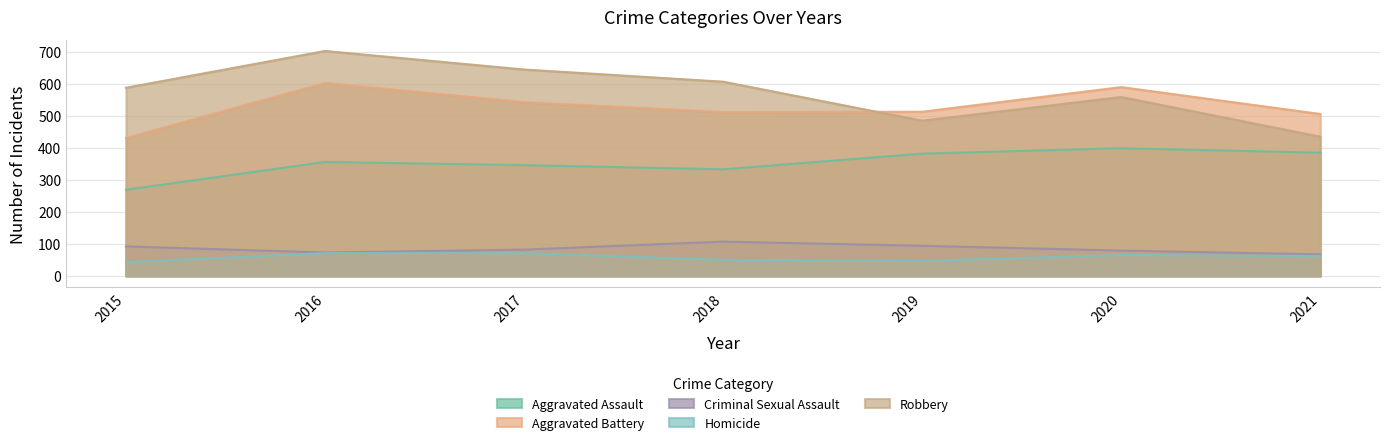

True or false: Aggravated Battery and Robbery cross at least once.

True